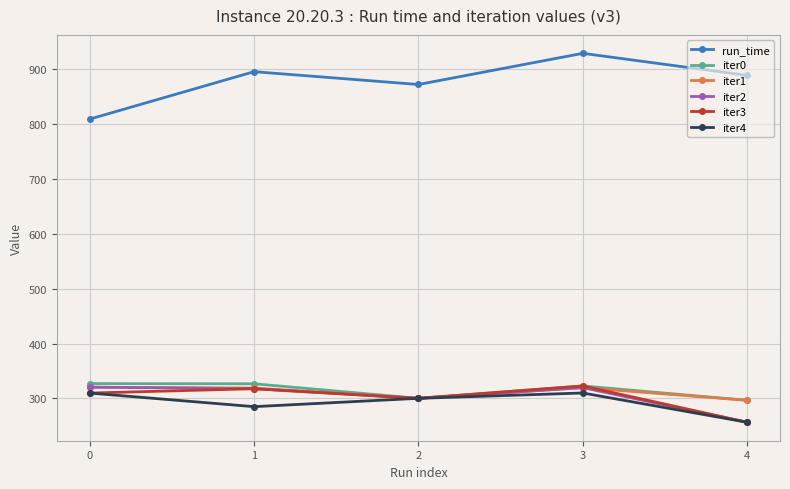

What is the value of the run_time point at the 3rd from the left?

872.3